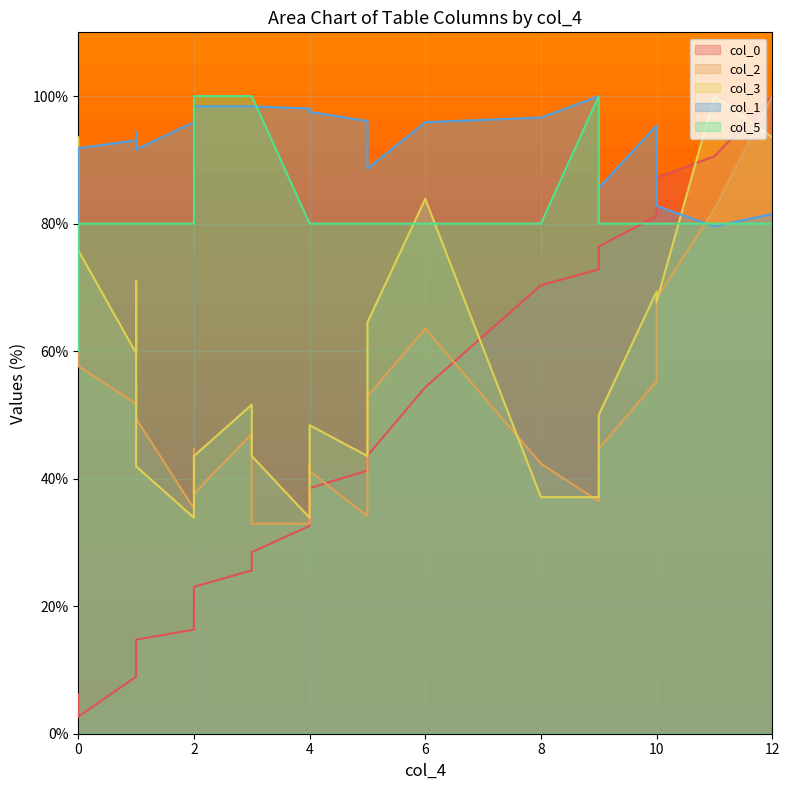

Count the number of categories in the chart.

23